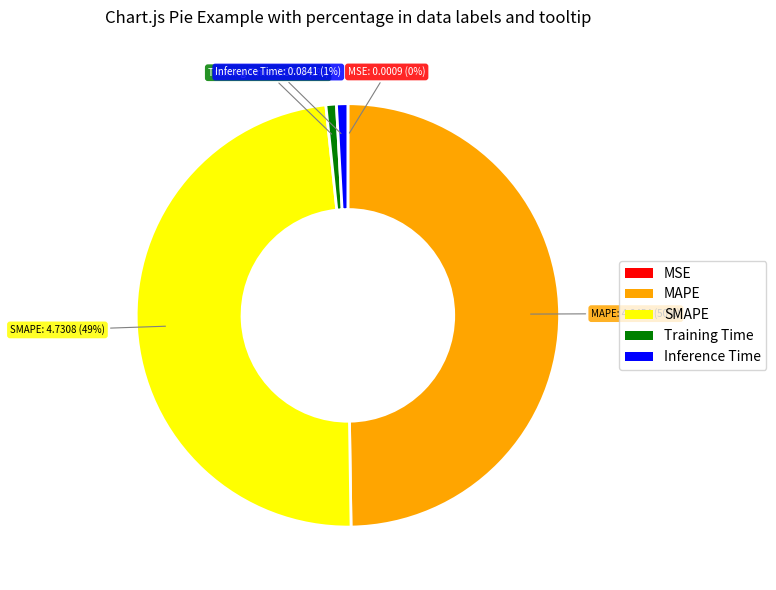

To the nearest percent, what is the combined percentage of Training Time and Inference Time?

2%